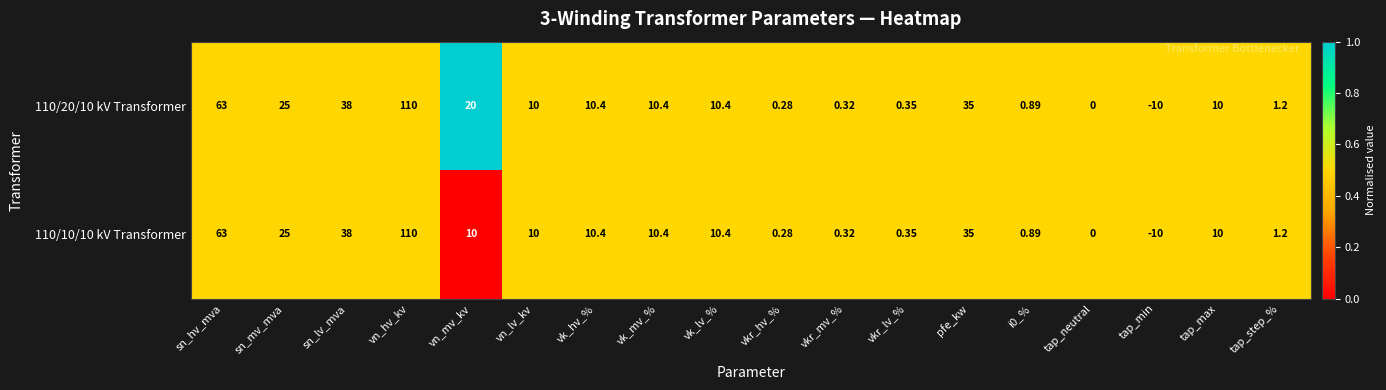

At vn_mv_kv, list the series in order from smallest to largest.

110/10/10 kV Transformer, 110/20/10 kV Transformer